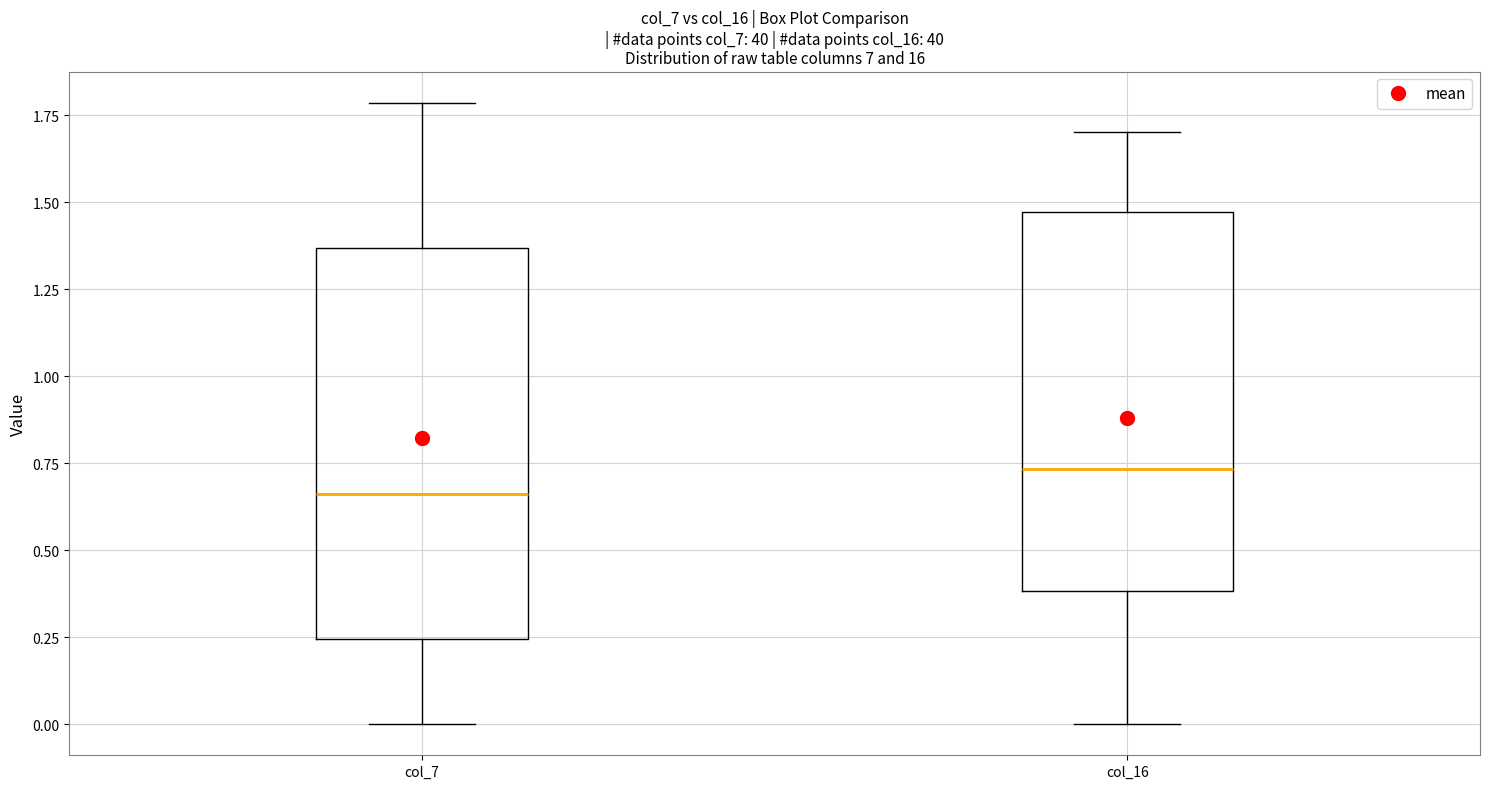

Reading left to right, read every box against the y-axis: the position of its median line, the range the box covers, and the ends of its whiskers. The values are not printed on the chart, so give them approximately, as read against the axis.

col_7: median 0.65, box 0.25 to 1.35, whiskers 0.00 to 1.80
col_16: median 0.75, box 0.40 to 1.45, whiskers 0.00 to 1.70